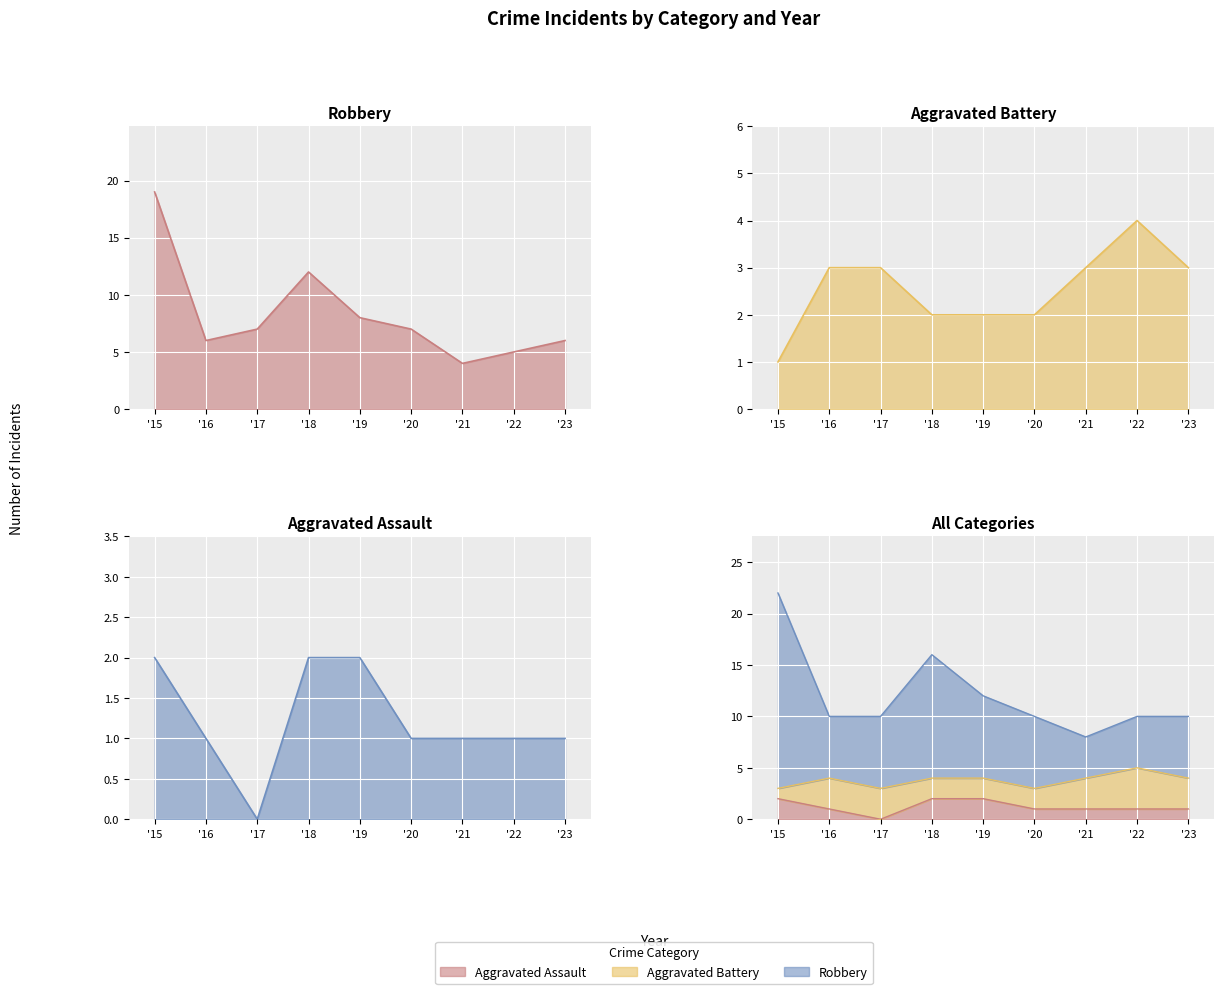

What is the approximate value of Aggravated Assault at 2018?

2